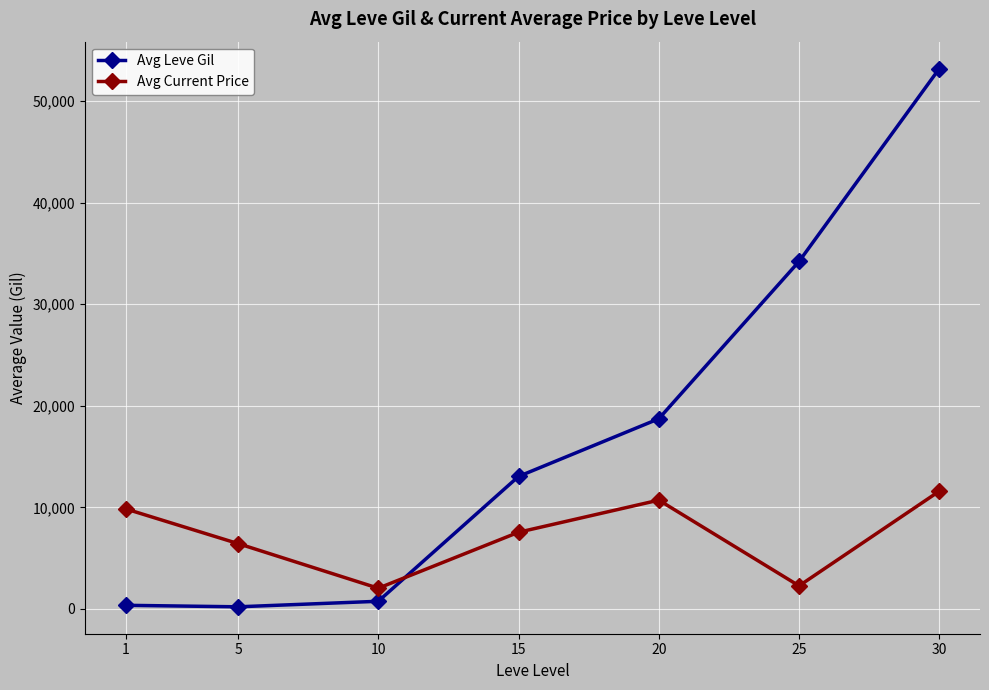

How many series are shown in this chart?

2